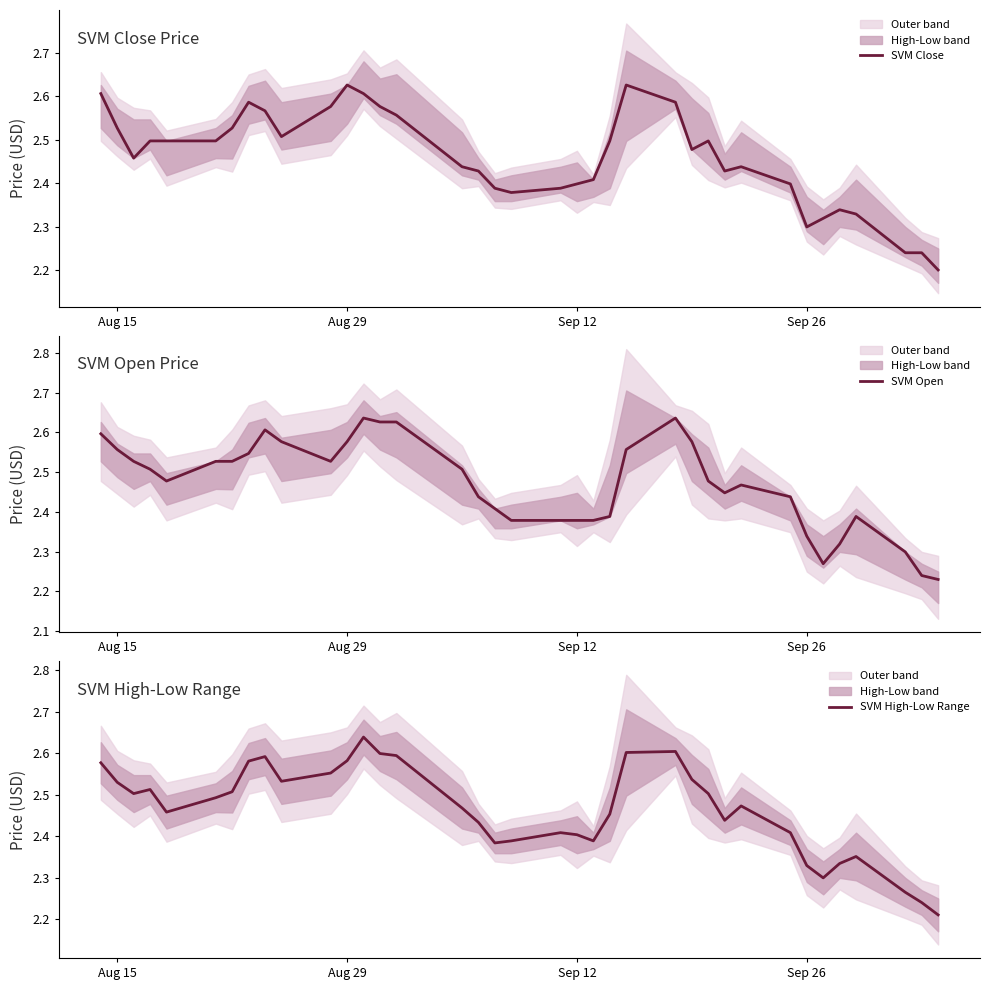

Reading right to left, what are all the values shown in this chart?

SVM Close: 2.2	2.2	2.2	2.3	2.3	2.3	2.3	2.4	2.4	2.4	2.5	2.5	2.6	2.6	2.5	2.4	2.4	2.4	2.4	2.4	2.4	2.4	2.6	2.6	2.6	2.6	2.6	2.5	2.6	2.6	2.5	2.5	2.5	2.5	2.5	2.5	2.6
SVM Open: 2.2	2.2	2.3	2.4	2.3	2.3	2.3	2.4	2.5	2.4	2.5	2.6	2.6	2.6	2.4	2.4	2.4	2.4	2.4	2.4	2.4	2.5	2.6	2.6	2.6	2.6	2.5	2.6	2.6	2.5	2.5	2.5	2.5	2.5	2.5	2.6	2.6
SVM High-Low Range: 2.2	2.2	2.3	2.4	2.3	2.3	2.3	2.4	2.5	2.4	2.5	2.5	2.6	2.6	2.5	2.4	2.4	2.4	2.4	2.4	2.4	2.5	2.6	2.6	2.6	2.6	2.6	2.5	2.6	2.6	2.5	2.5	2.5	2.5	2.5	2.5	2.6